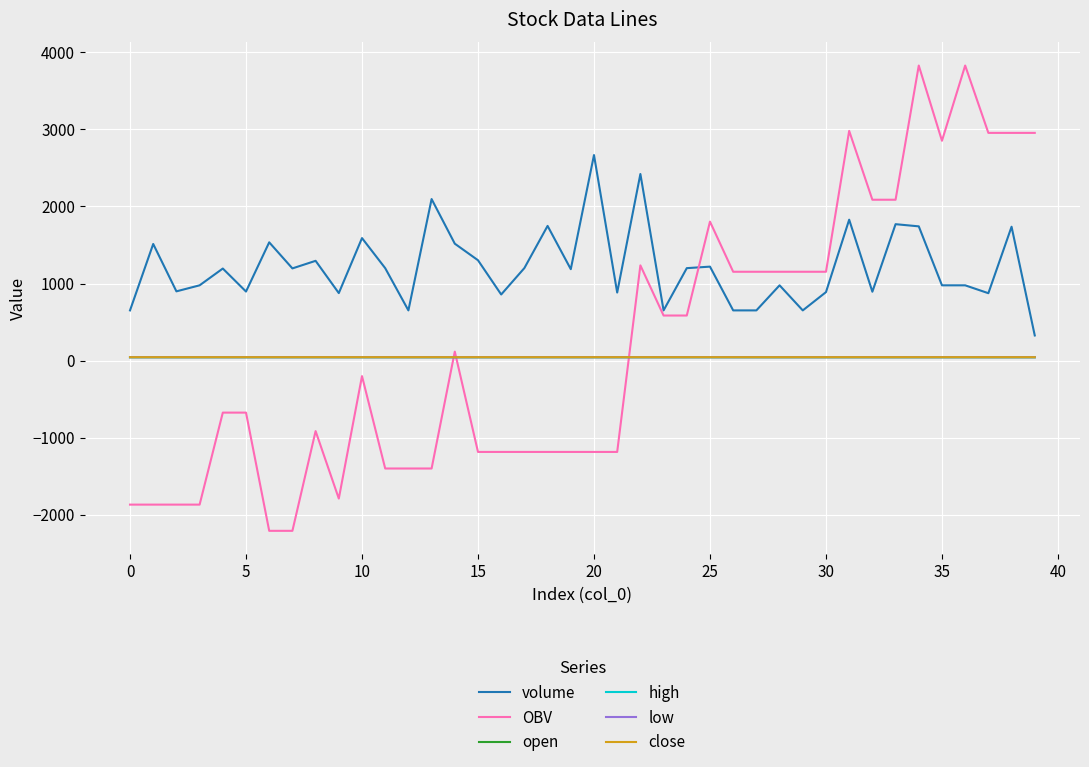

After their last crossing, which series has the higher values: OBV or low?

OBV